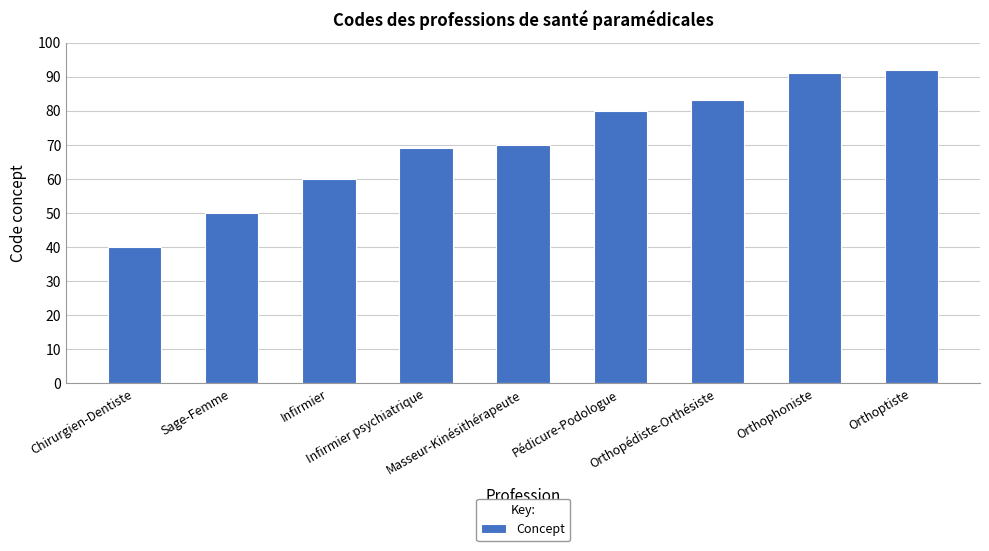

Reading left to right, extract all data points from this chart.

40	50	60	69	70	80	83	91	92